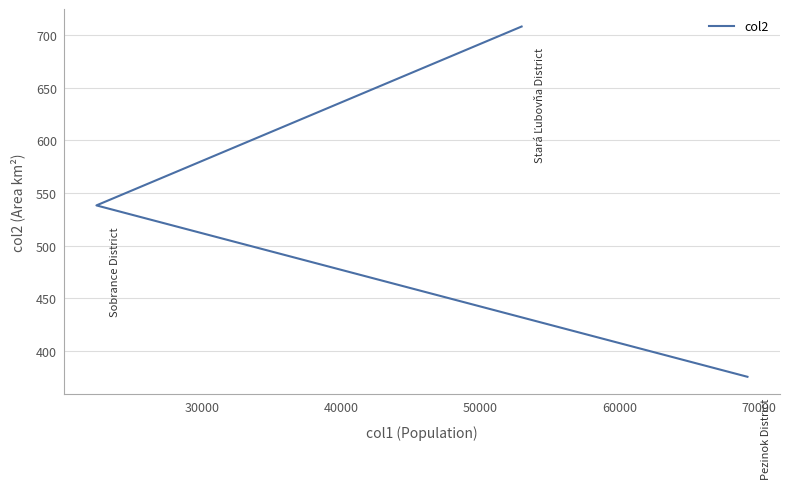

What is the smallest value displayed?

375.5